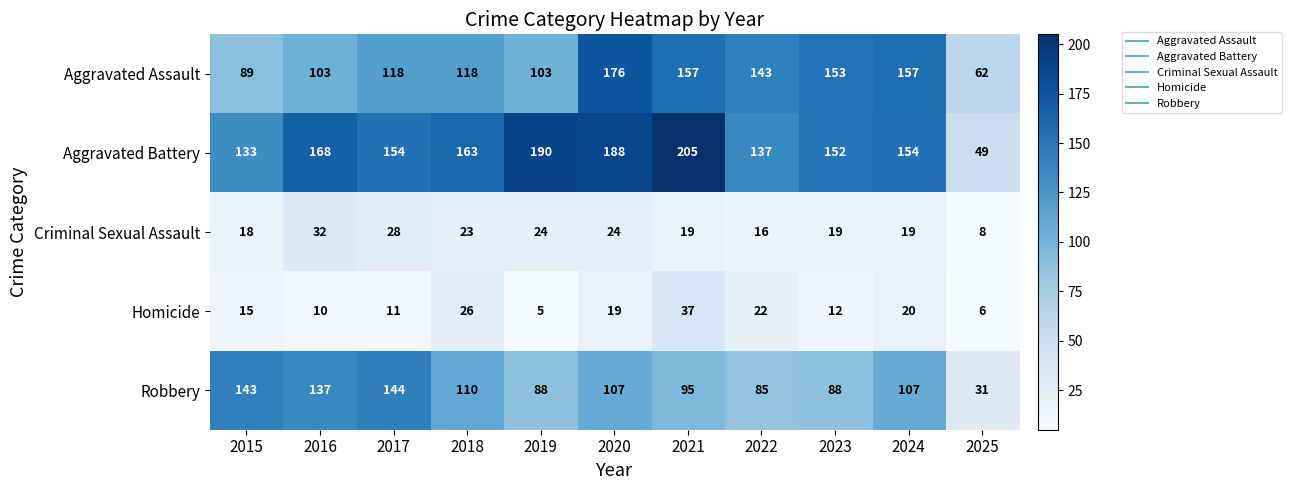

What is the sum of the Aggravated Battery values at 2018 and 2023?

315